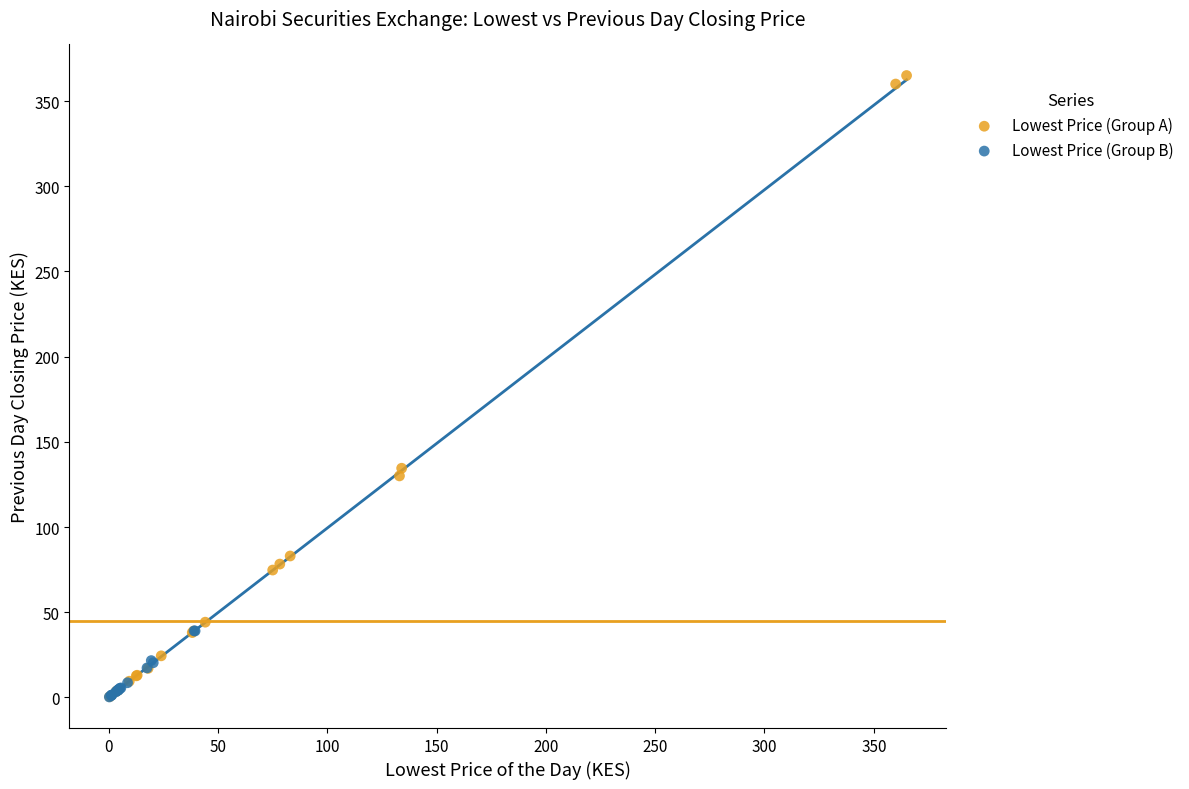

Which series has the largest Y range (max minus min)?

Lowest Price (Group A)